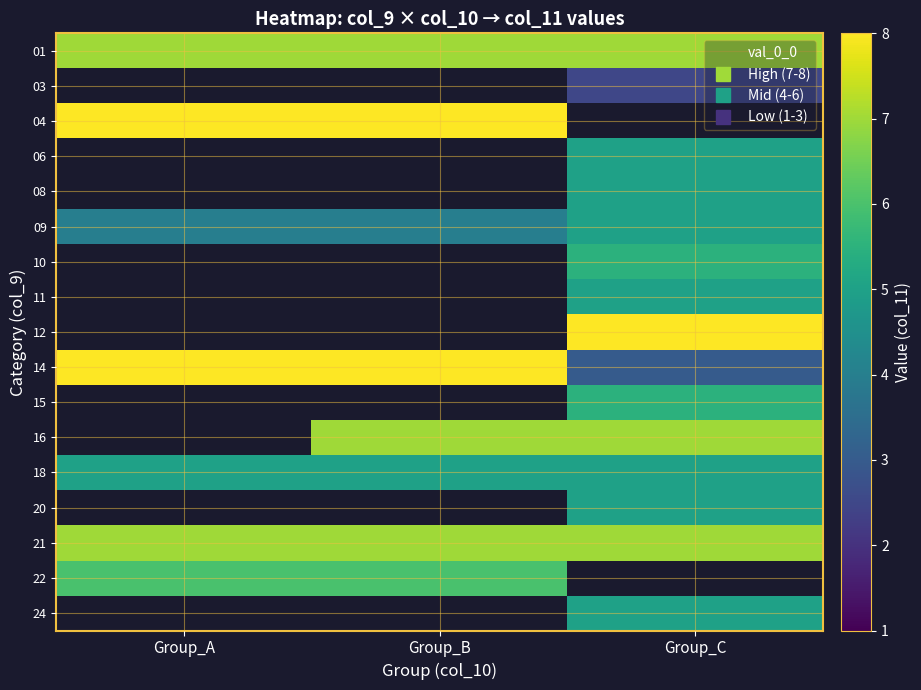

At how many categories does at least one series exceed 6?

3